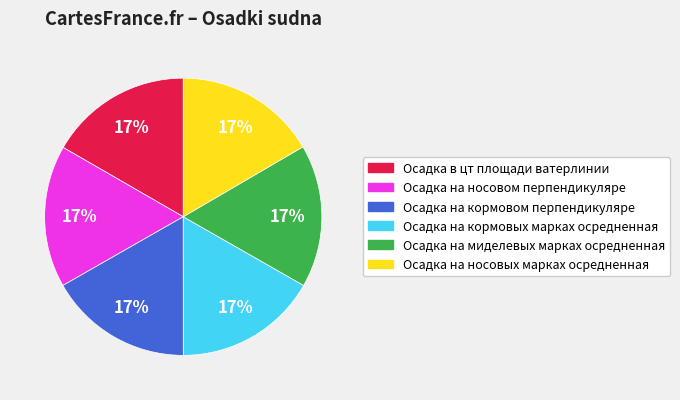

The Осадка в цт площади ватерлинии slice represents 26% of the pie. True or false?

False